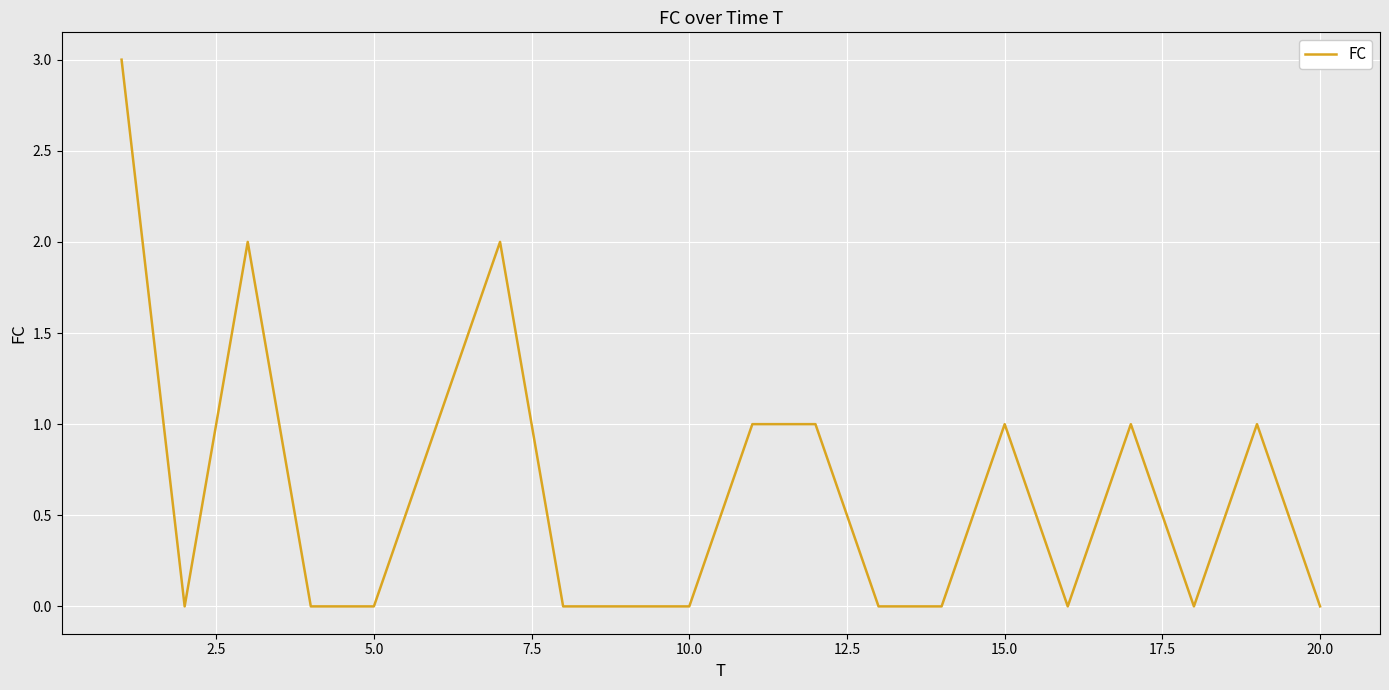

What is the difference between the maximum and minimum values?

3